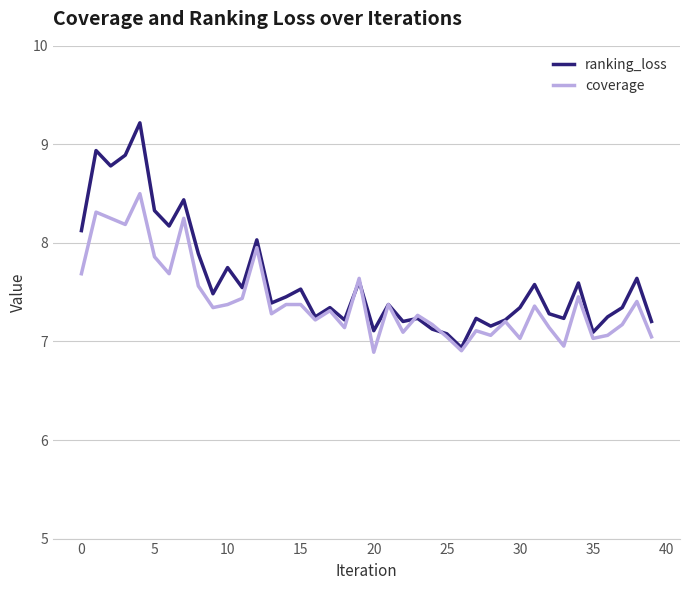

Which series has the largest range (max minus min)?

ranking_loss